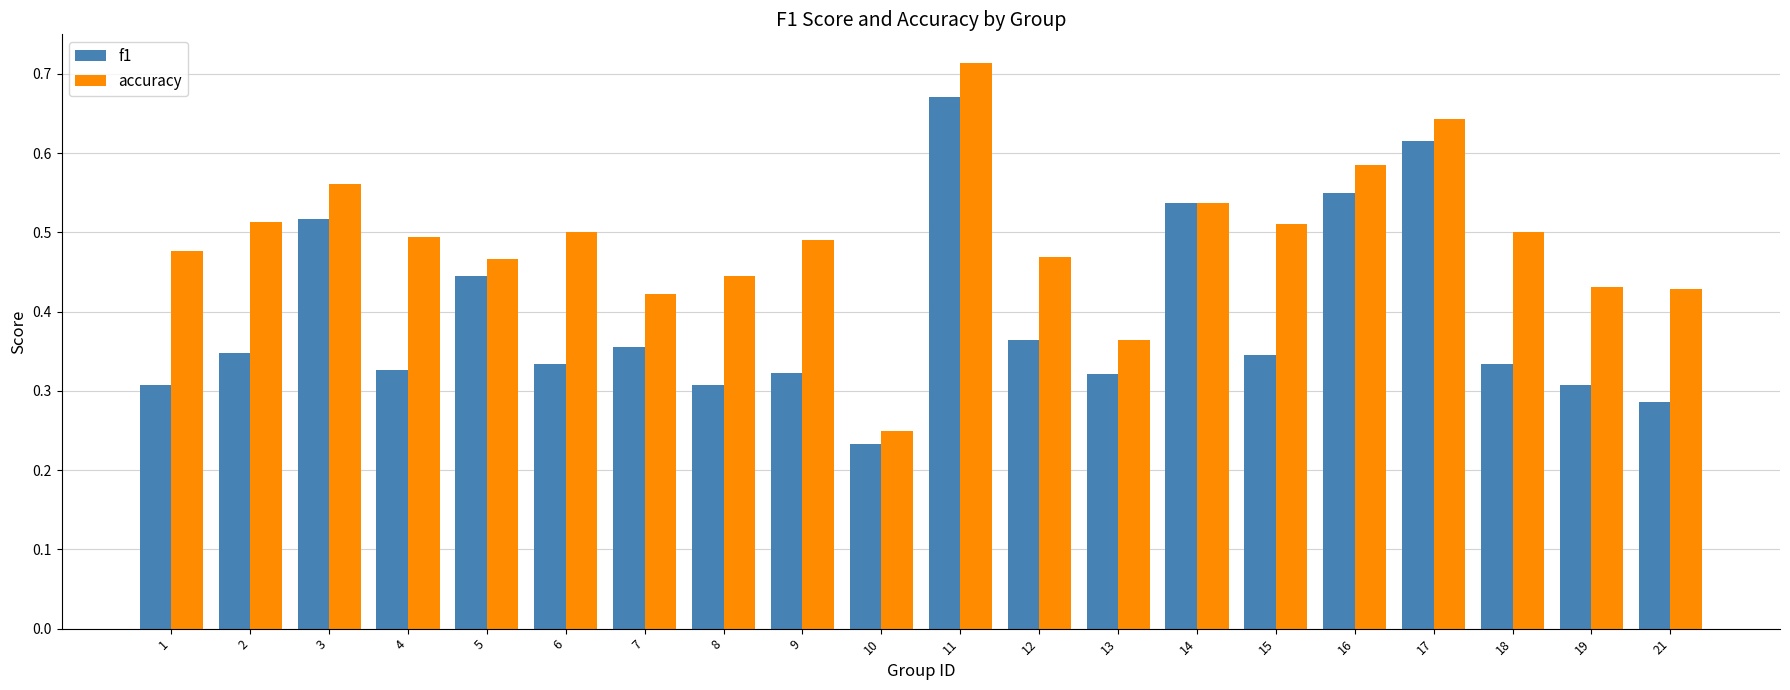

What is the sum of all f1 values?

7.8